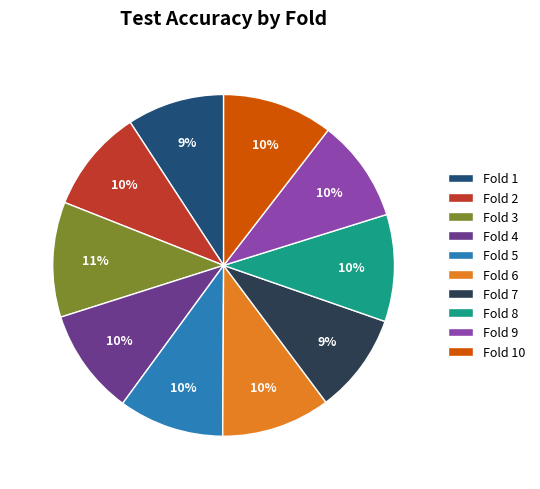

Does Fold 4 account for over 50% of the chart?

No